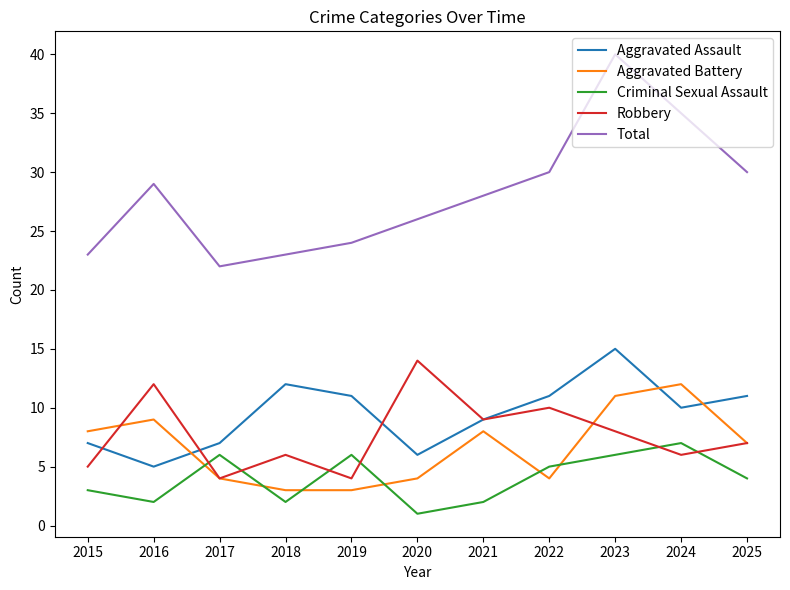

What is the difference between the Aggravated Assault values at 2018 and 2022?

1